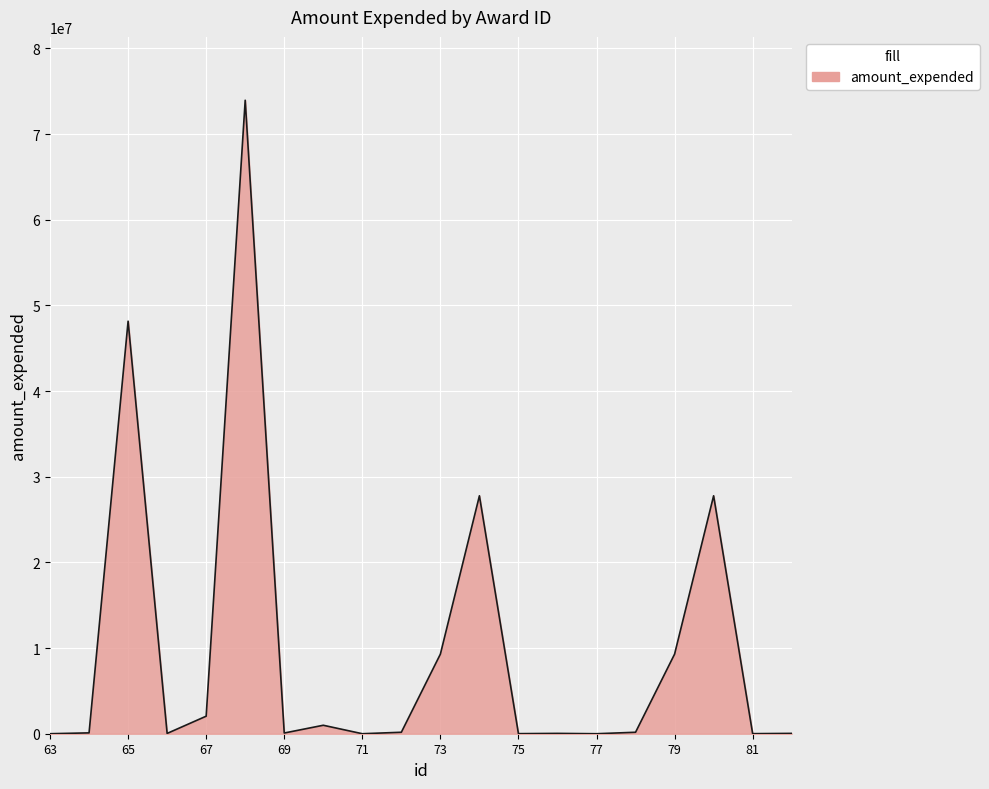

What is the maximum value shown in the chart?

73942994